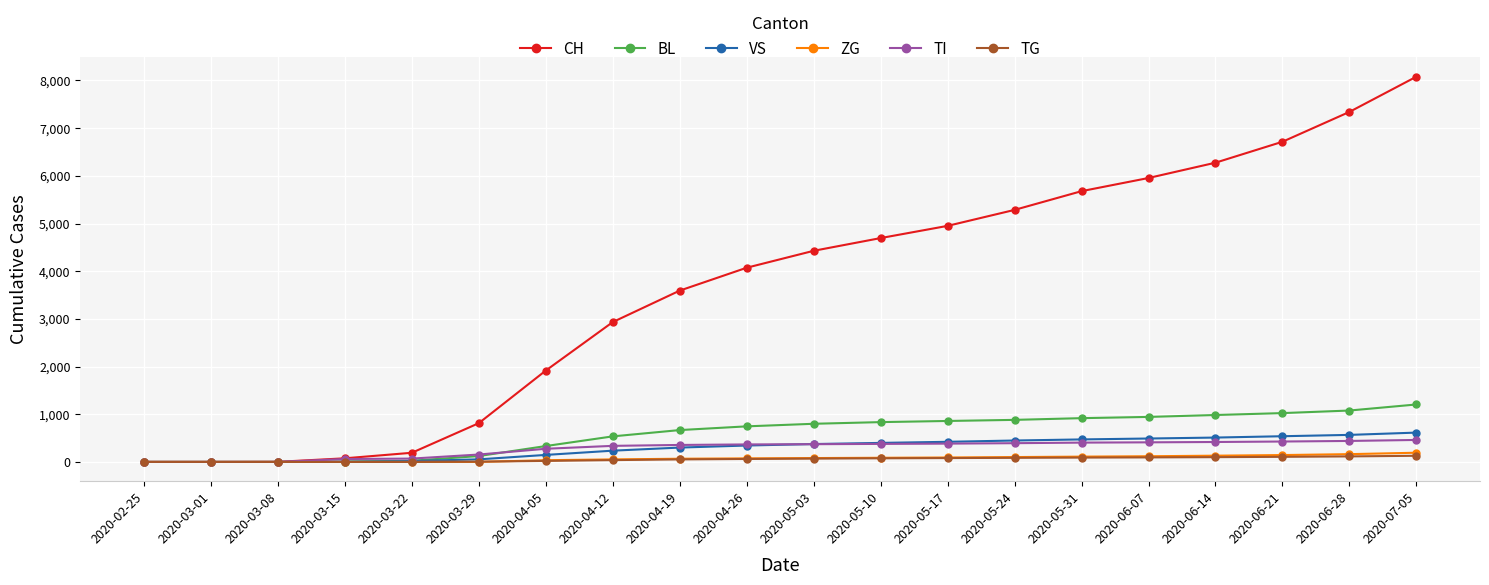

Which series has the widest spread of values?

CH